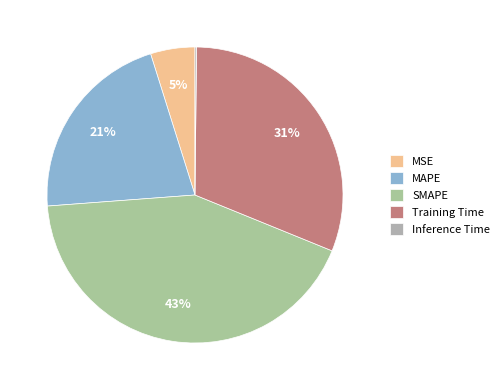

Which category has the smallest portion of the pie?

Inference Time